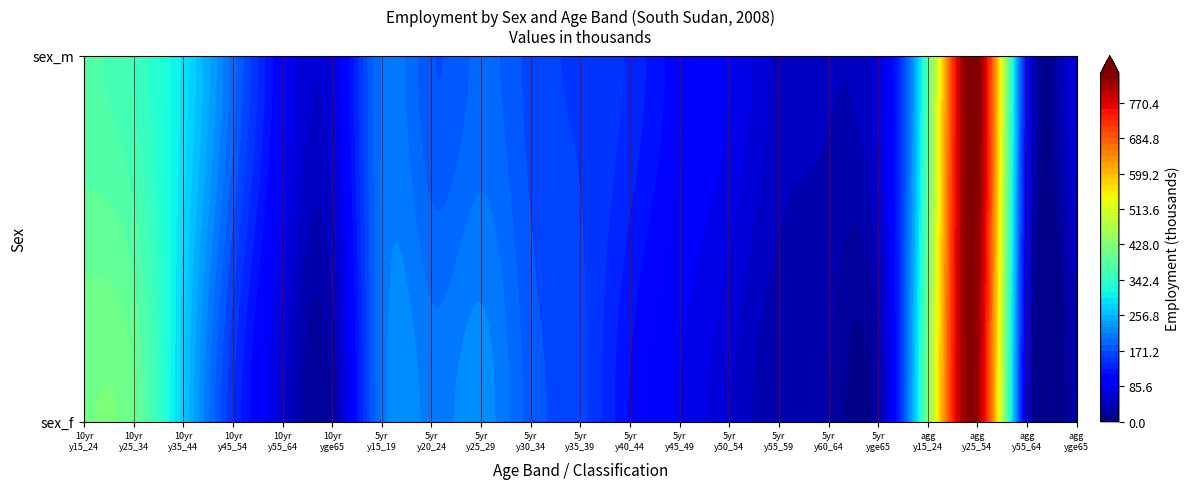

Which series has the largest total across all categories?

sex_m